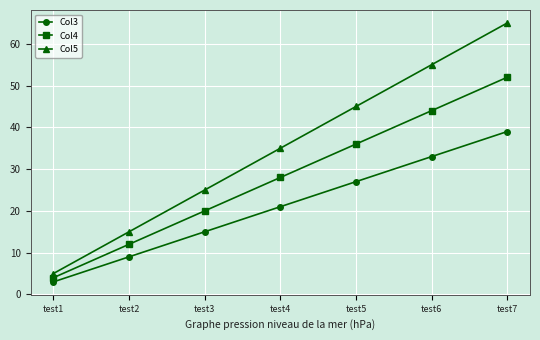

What value does the Col3 series have at test1, to the nearest 5?

5